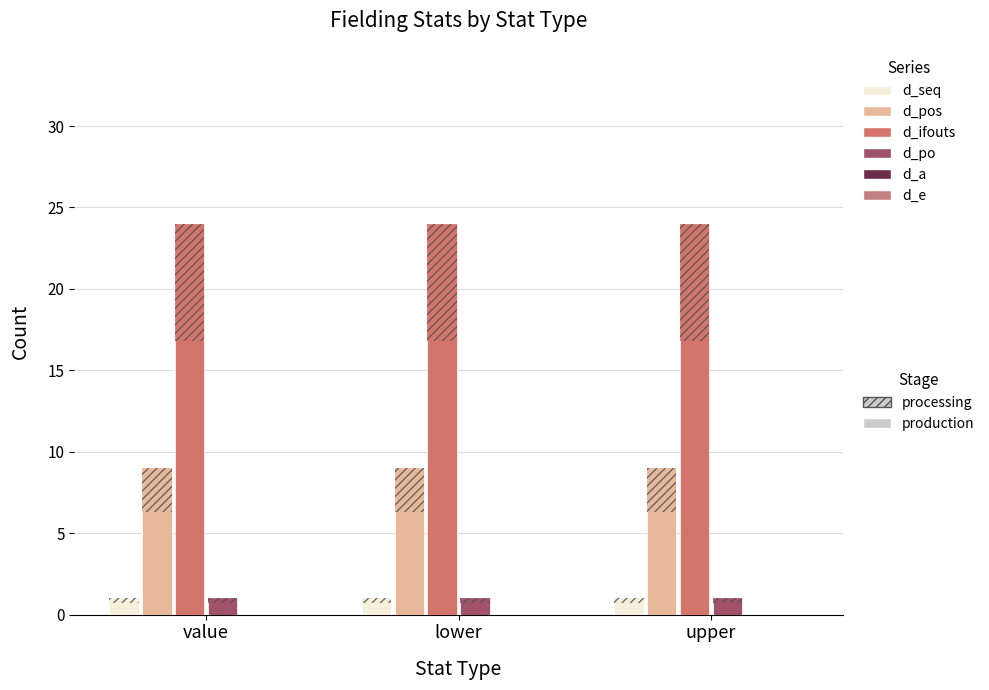

True or false: d_po has a value of 1 at lower.

False